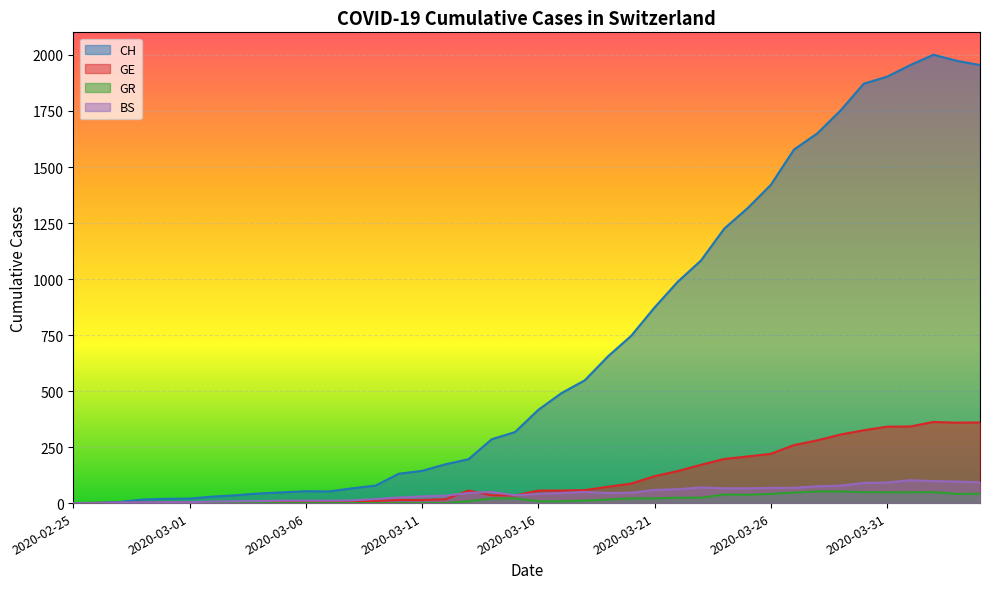

How many positive values does the CH series have?

39